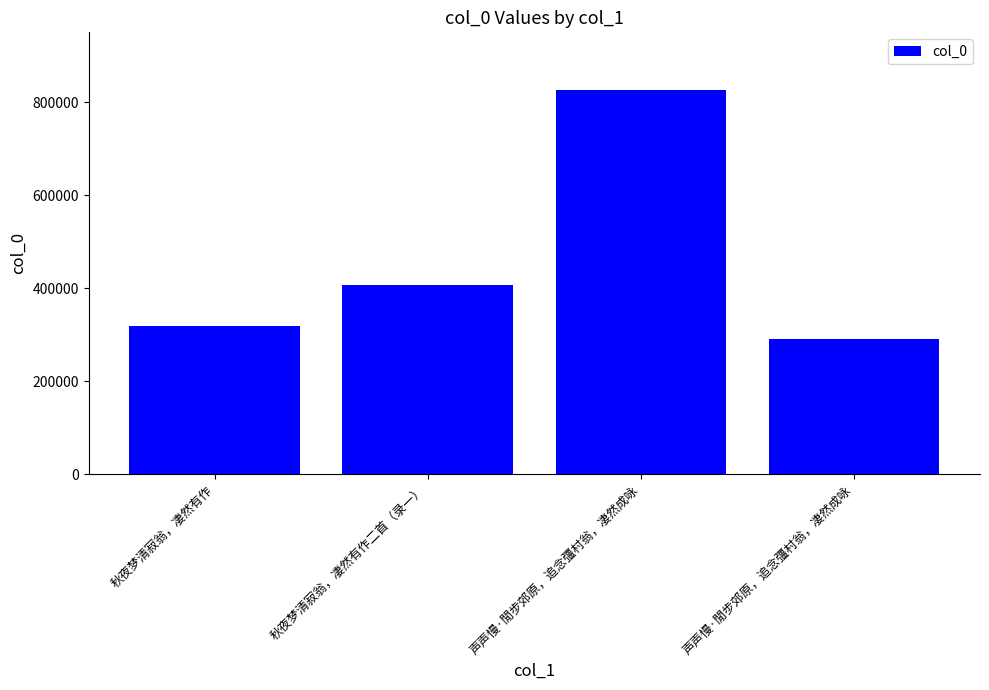

Which has a higher value, 声声慢·閒步郊原，追念彊村翁，凄然成咏 or 声声慢·閒步郊原，追念彊村翁，凄然成咏?

声声慢·閒步郊原，追念彊村翁，凄然成咏